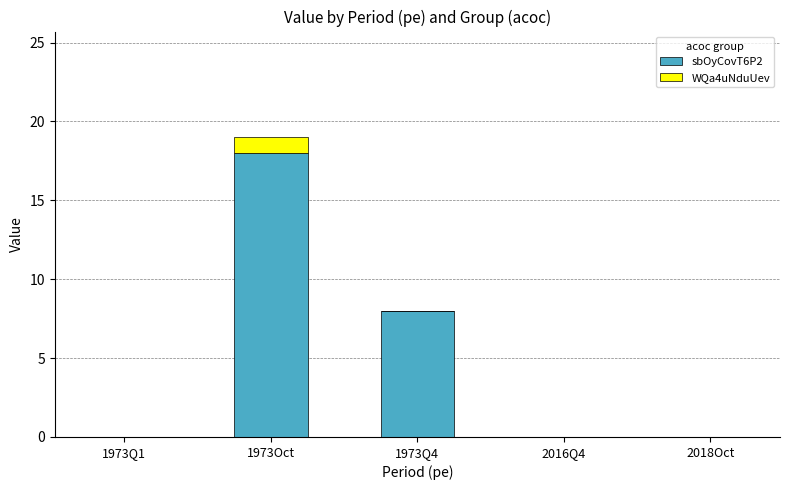

What is the sum of all sbOyCovT6P2 values?

26